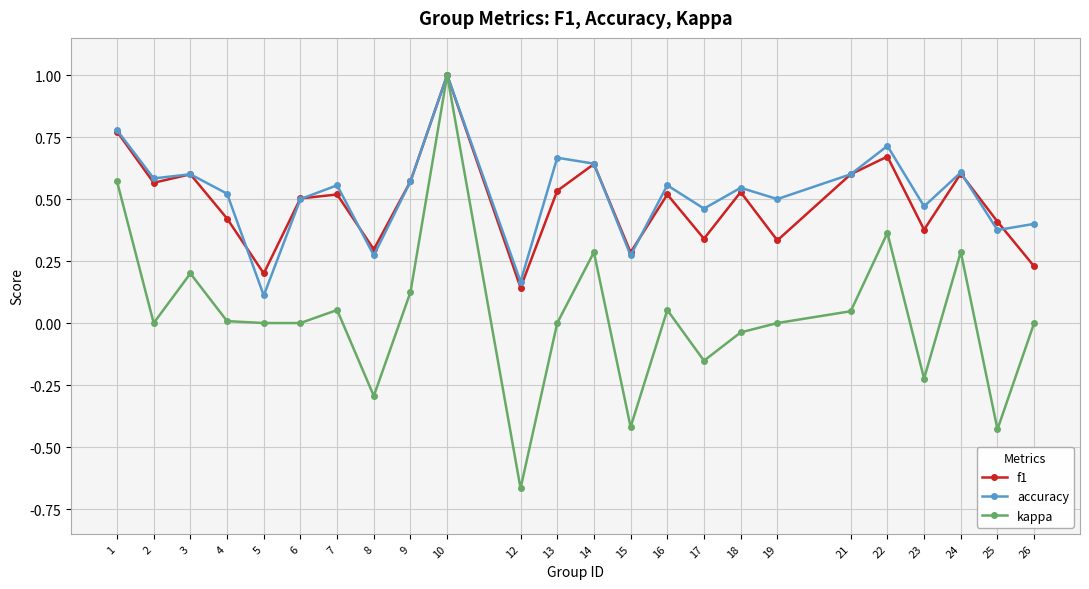

Which series has the largest total across all categories?

accuracy